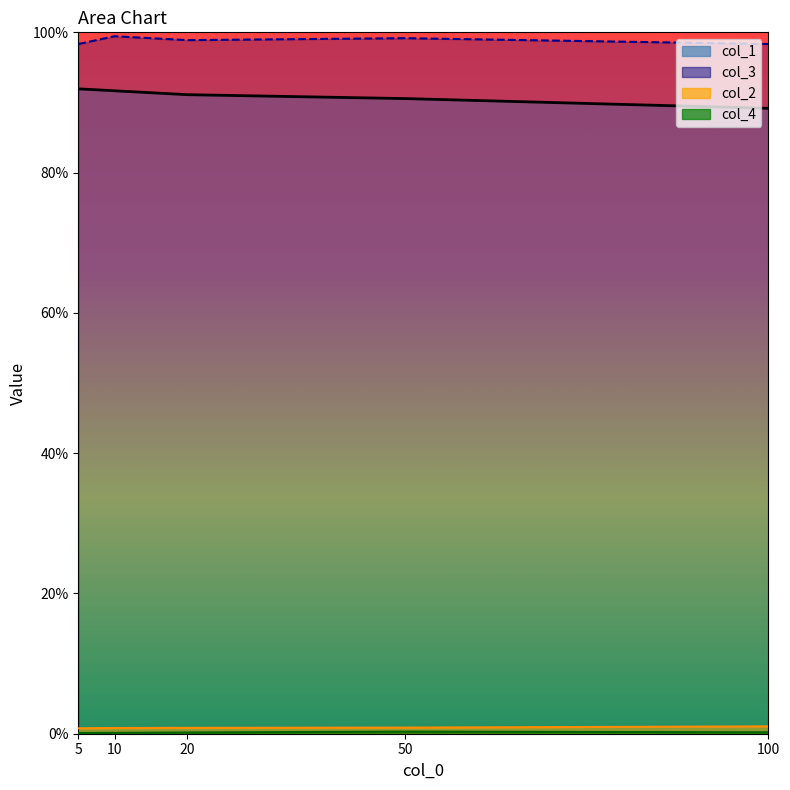

Where is the first local maximum for col_3_line?

10